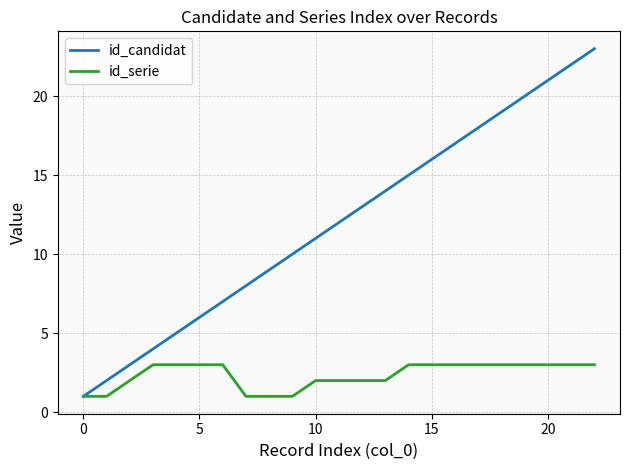

List the series in order of their overall mean, lowest first.

id_serie, id_candidat